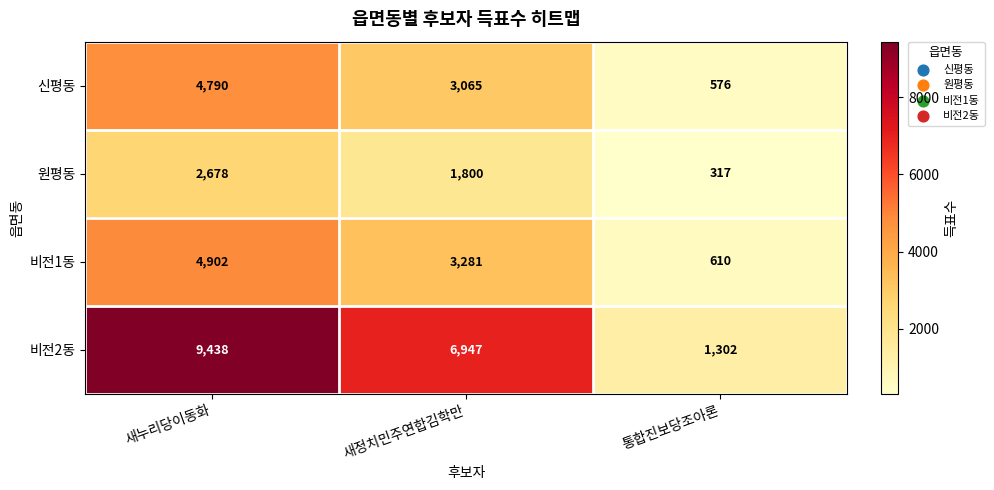

What is the sum of all 비전2동 values?

17687